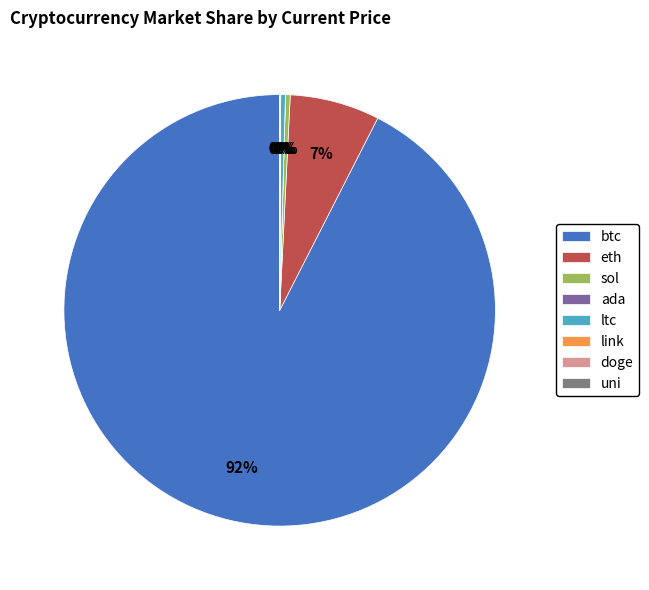

The eth slice represents 1% of the pie. True or false?

False